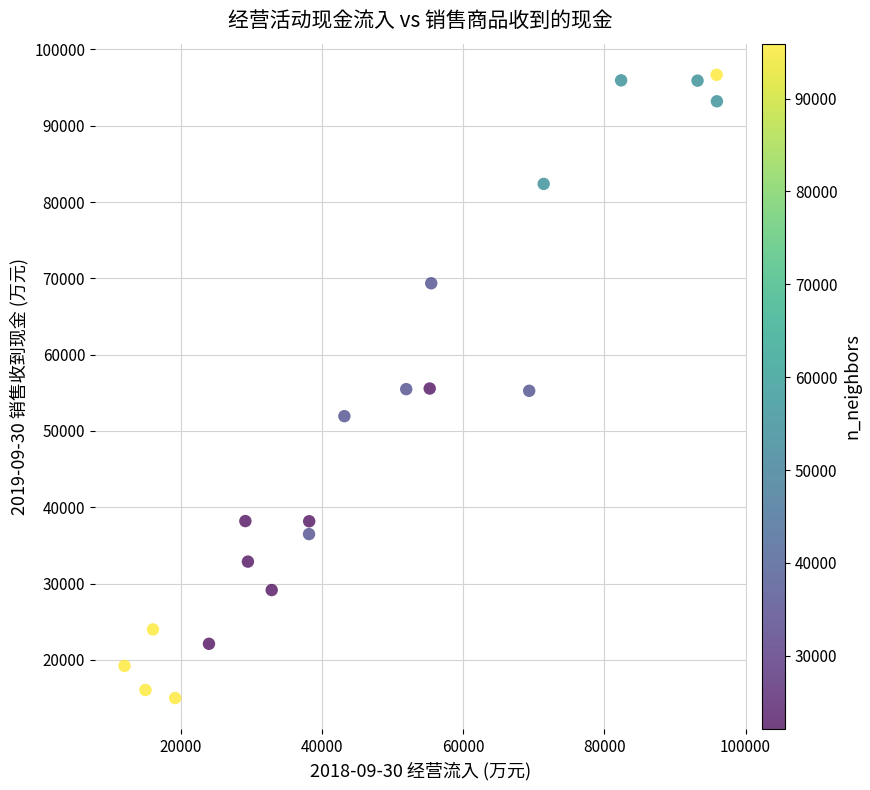

What is the range of X values (max minus min)?

83920